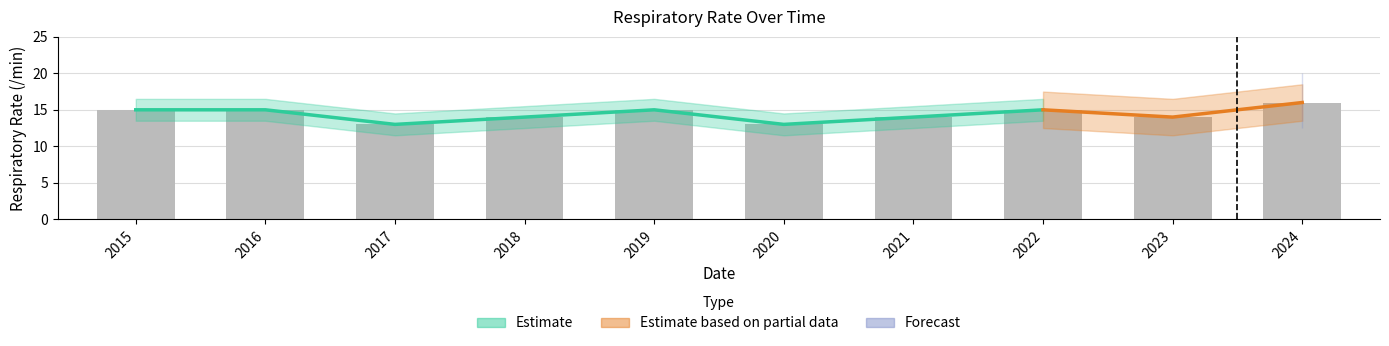

What is the change in value from 2017 to 2021?

+1